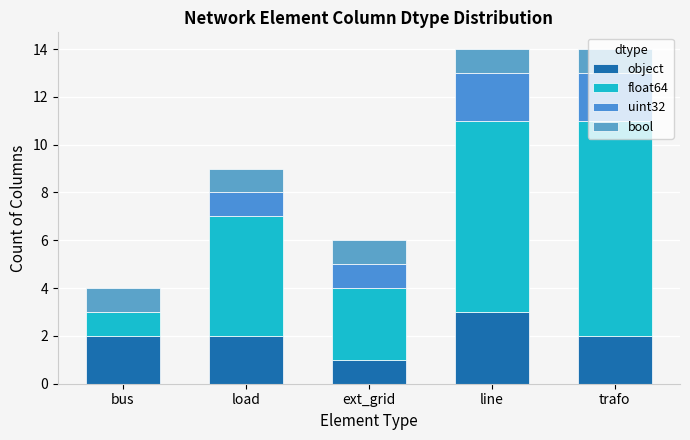

List the labels in order of object value, largest first.

line, bus, load, trafo, ext_grid